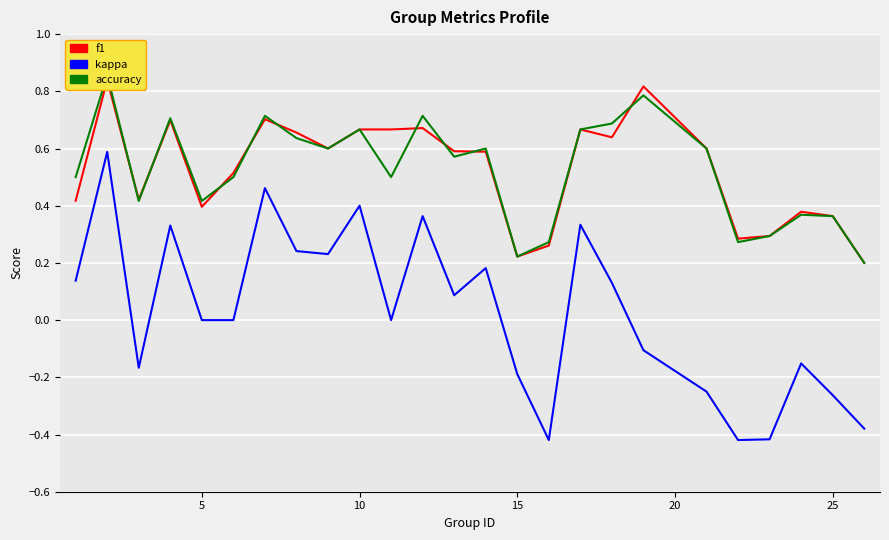

True or false: accuracy and kappa cross at least once.

False